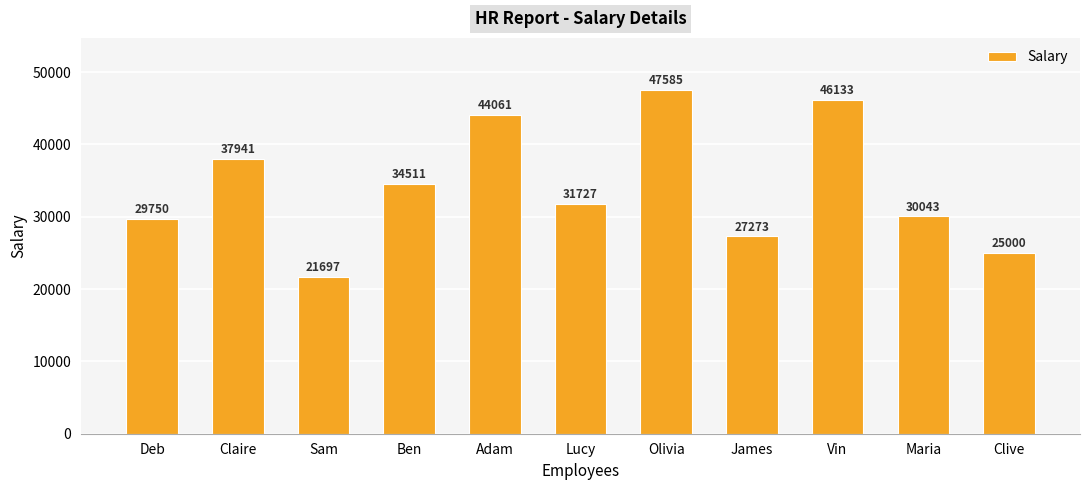

What is the sum of all values?

375721